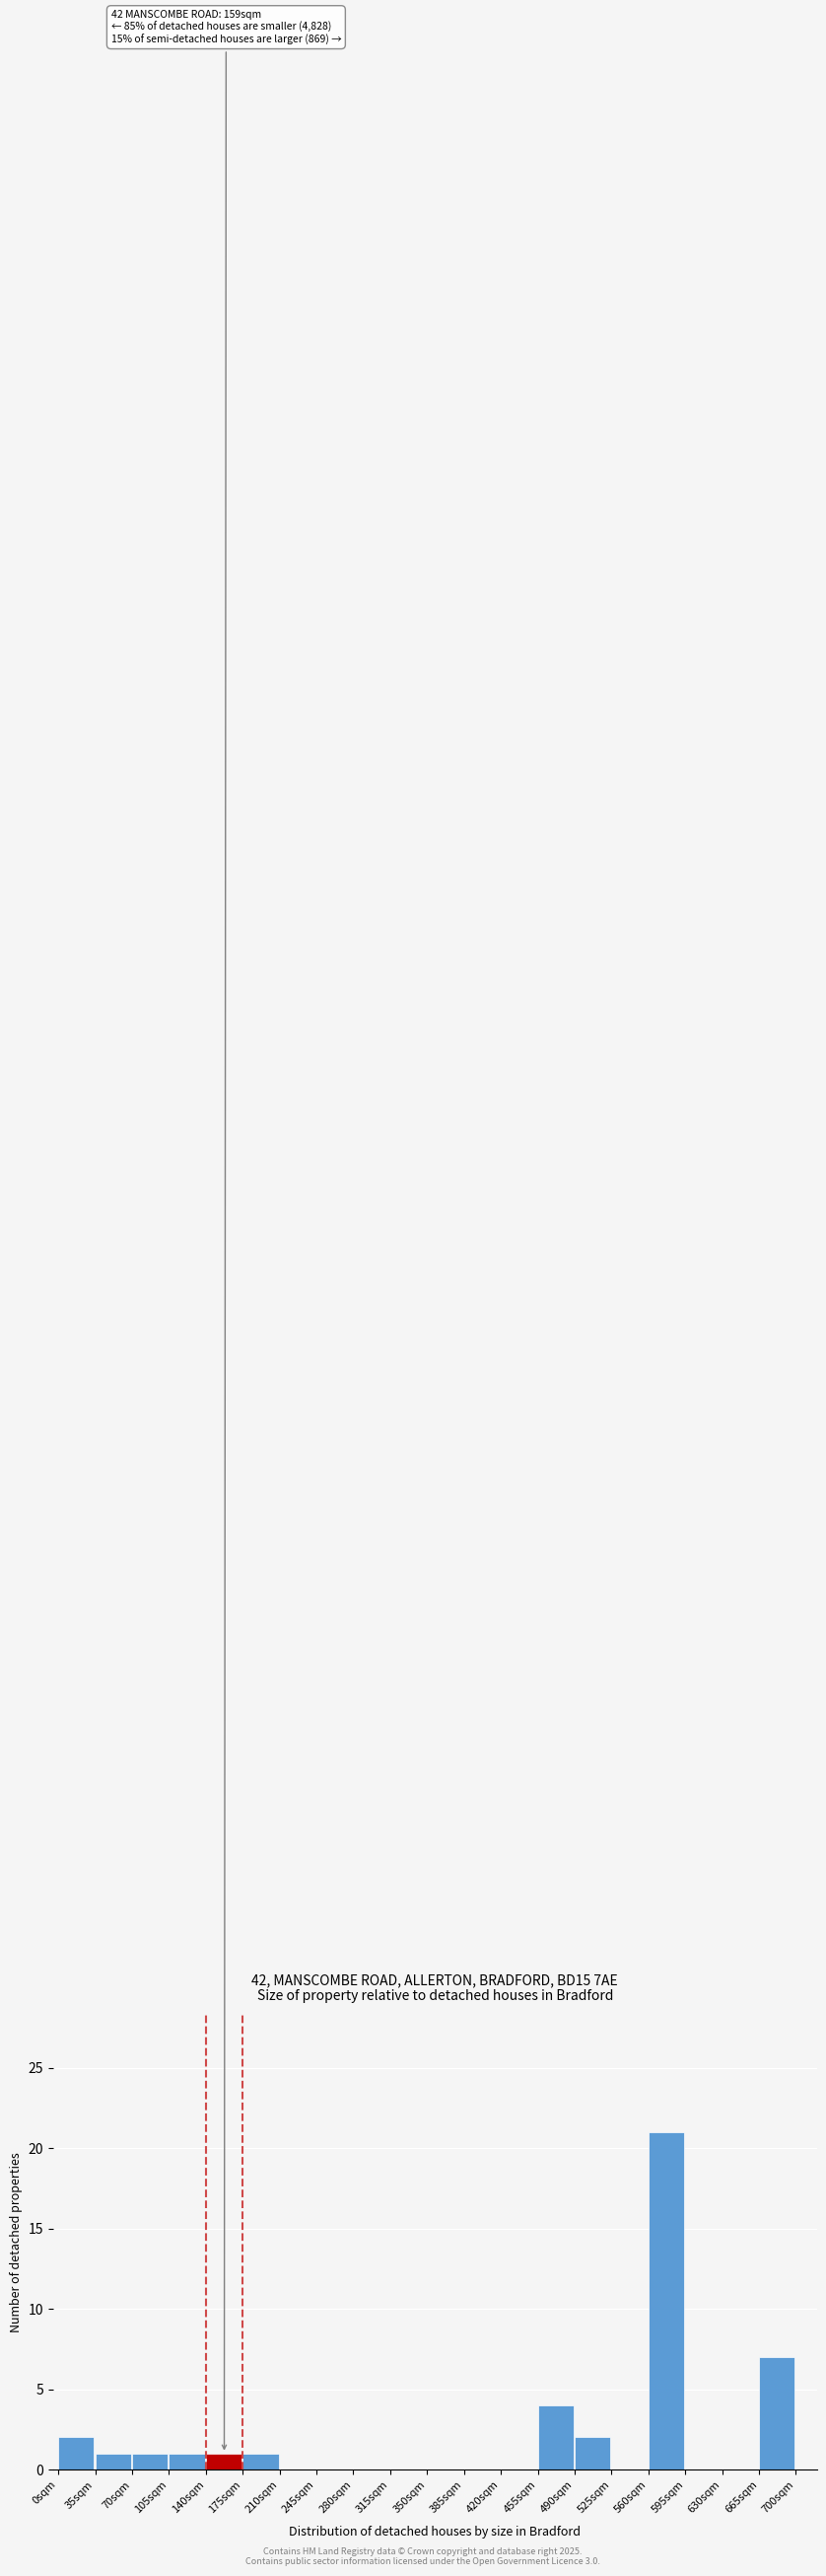

Over which range of the x-axis is the bar tallest?

560 to 595